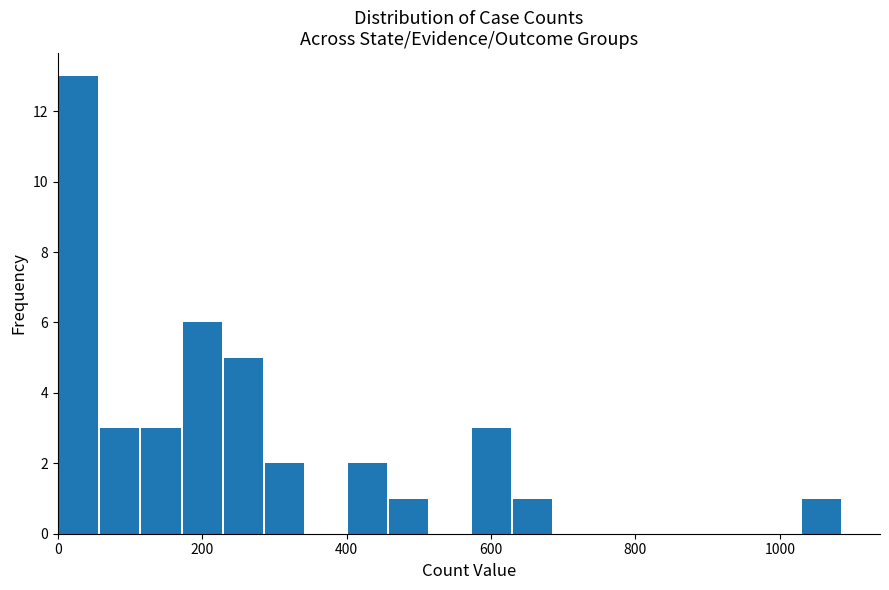

Around what value on the x-axis is the tallest bar? Give the approximate position of its centre, as read against the axis.

20